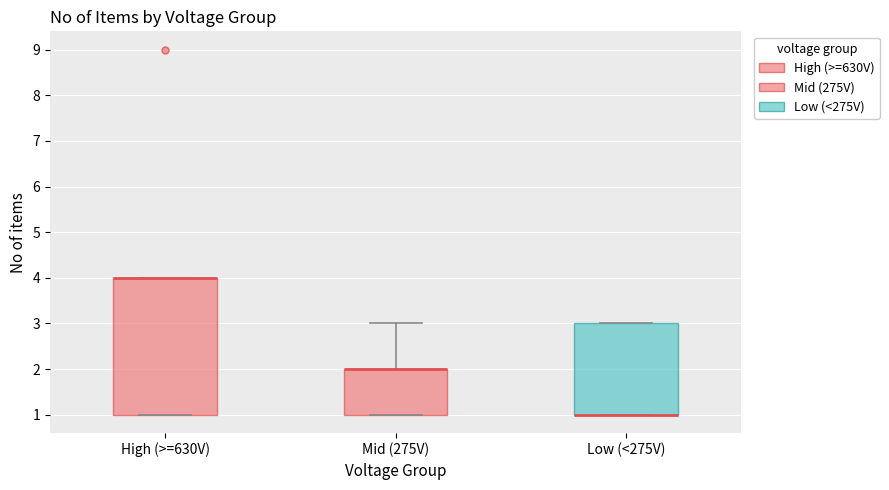

Where is the upper edge of the box for High (>=630V) on the y-axis? The values are not printed on the chart, so give them approximately, as read against the axis.

4